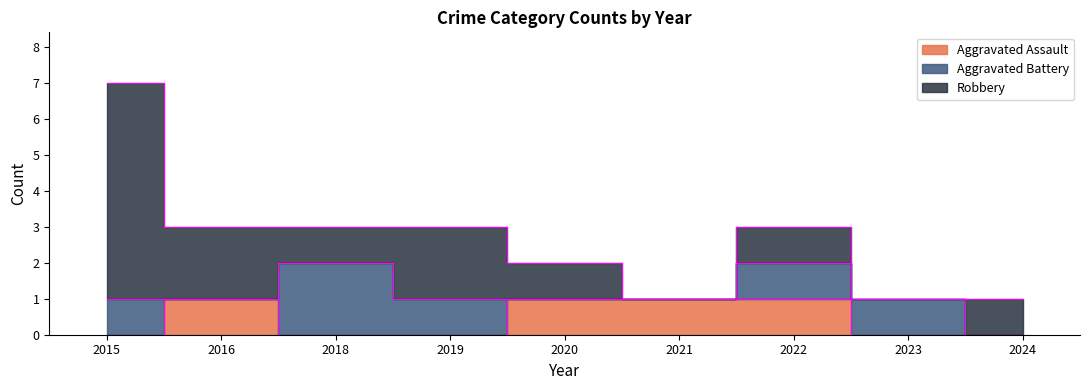

The Aggravated Battery series shows 2 at 2022. True or false?

False